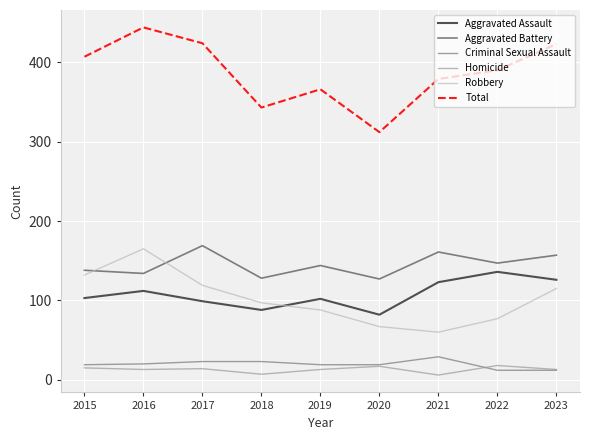

What is the spread (max minus min) of values at 2019?

353